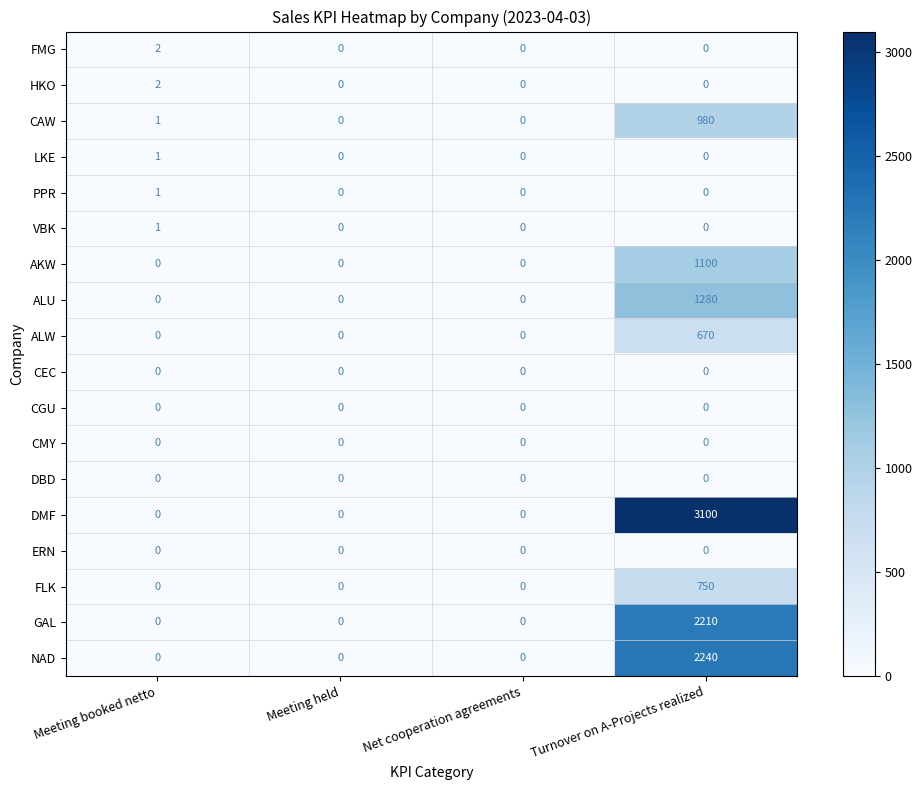

Which series has the largest range (max minus min)?

DMF